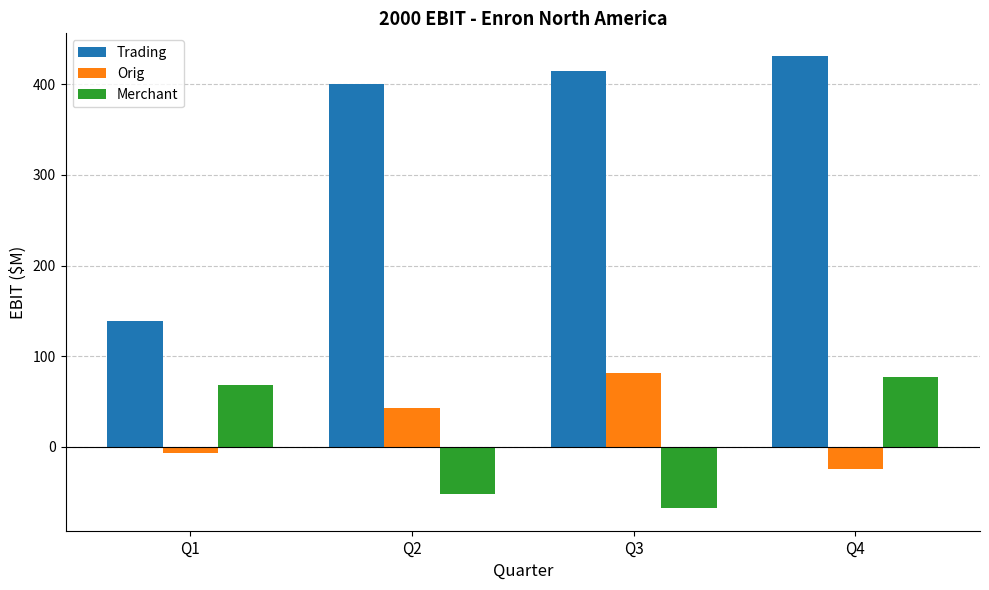

How many groups of bars are there?

4